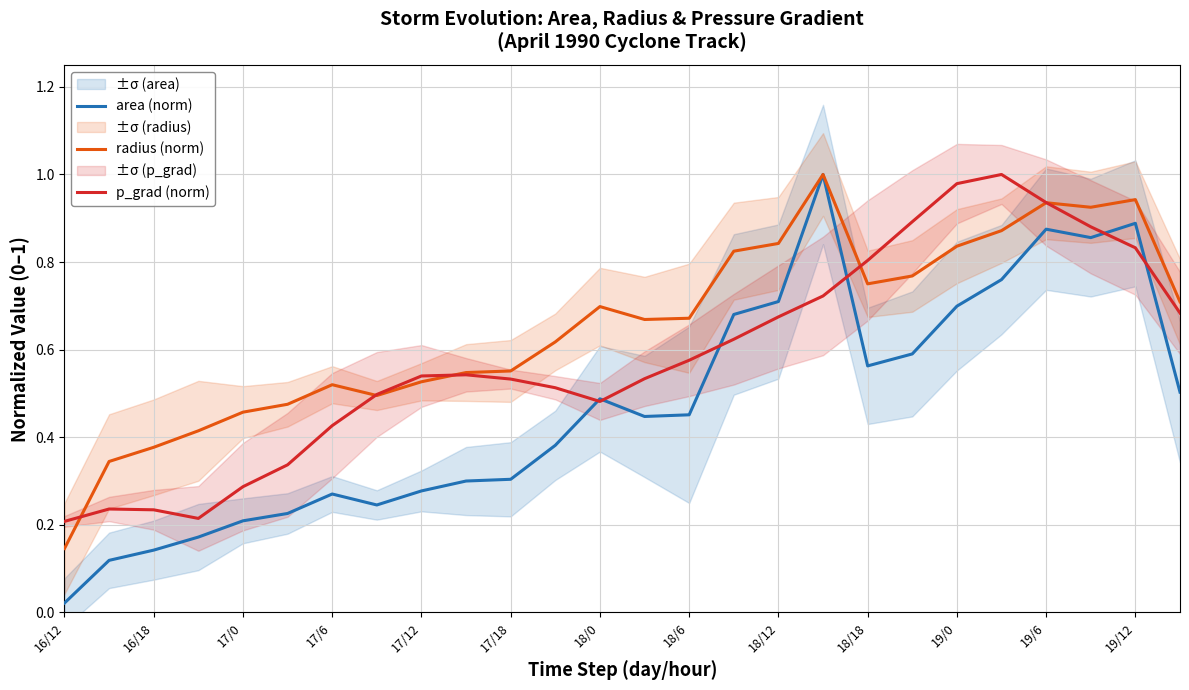

How many distinct data groups are displayed?

3